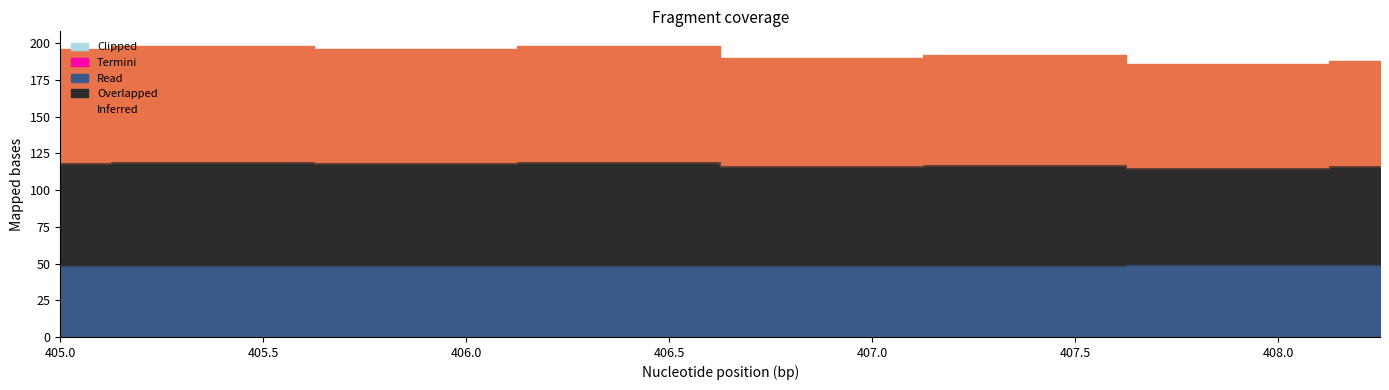

At how many categories does at least one series exceed 183?

8